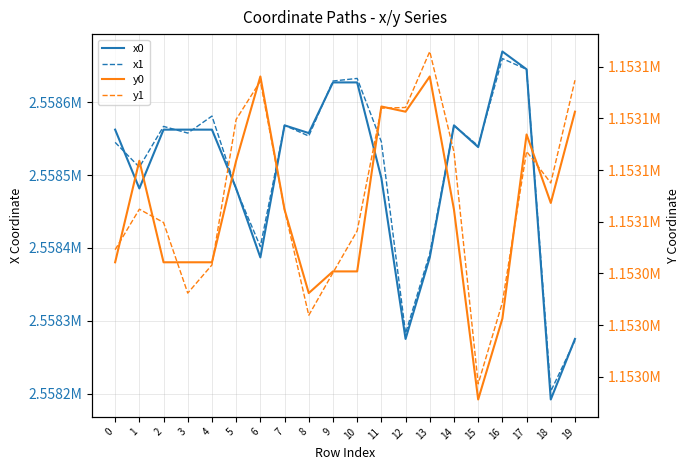

Between 5 and 19, which is larger?

5